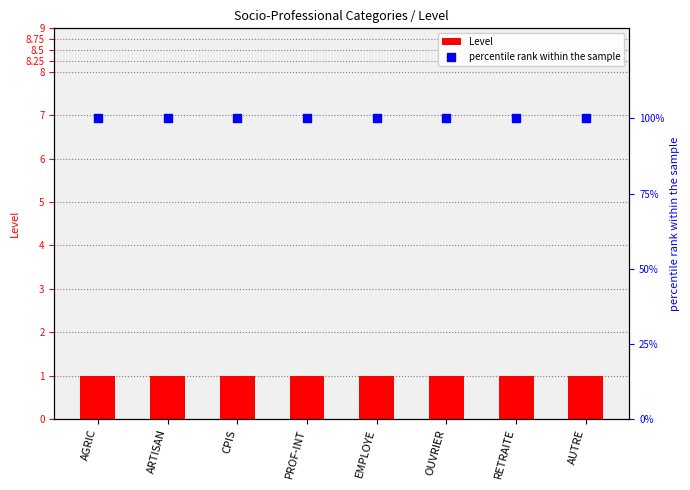

What are all the series names shown in the legend?

Level, percentile rank within the sample